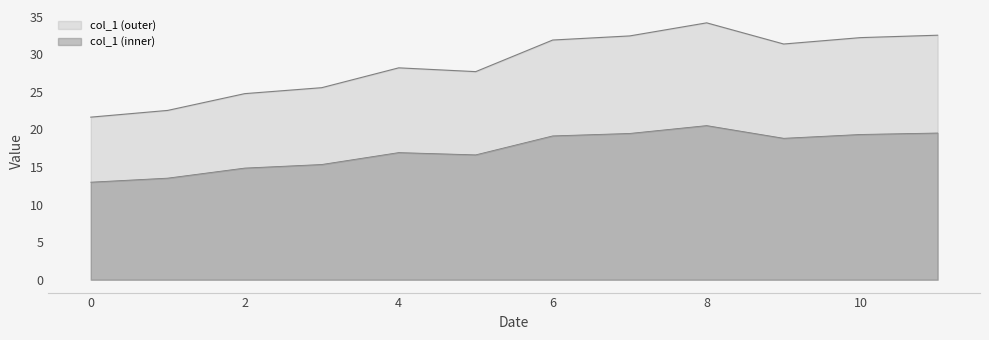

What is the value of the 4th point from the left?

25.5